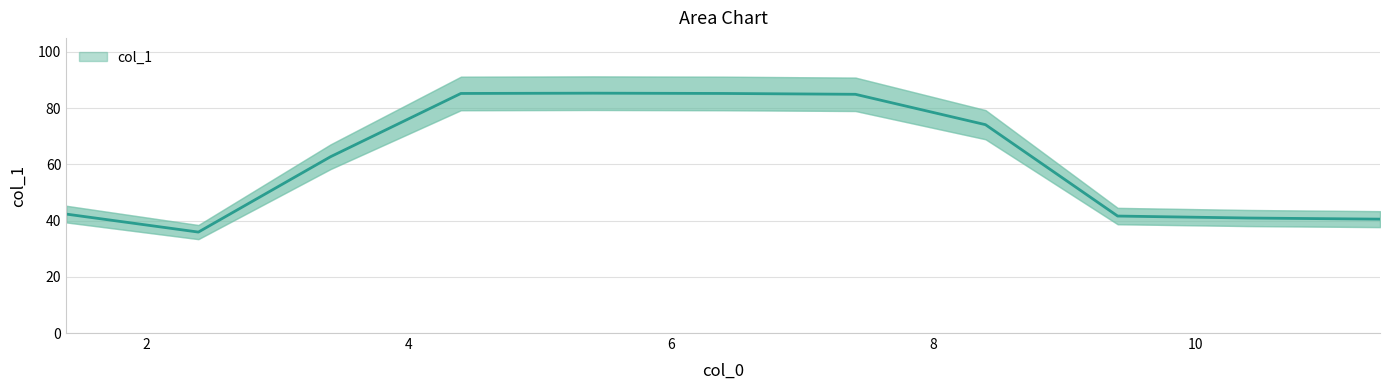

What is the value of the 10th point from the left?

40.9